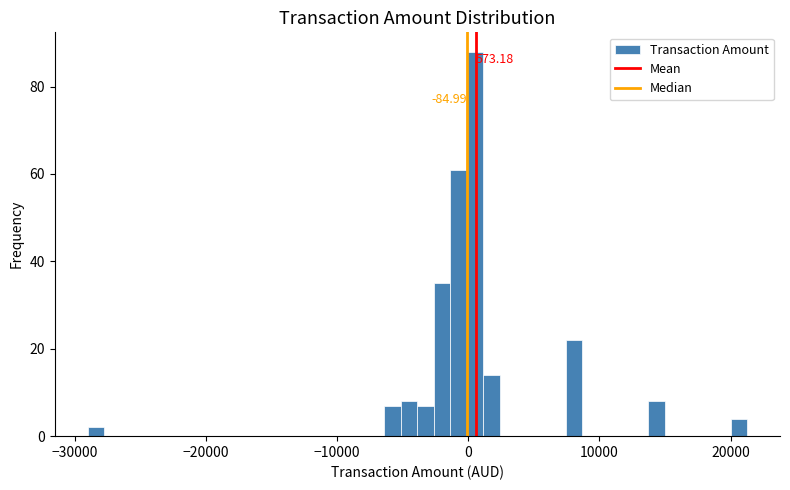

Read against the x-axis, roughly where is the centre of the tallest bar?

1000